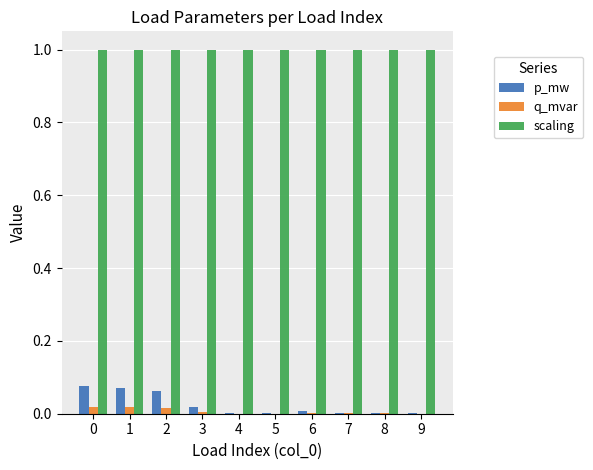

Which series has the largest total across all categories?

scaling